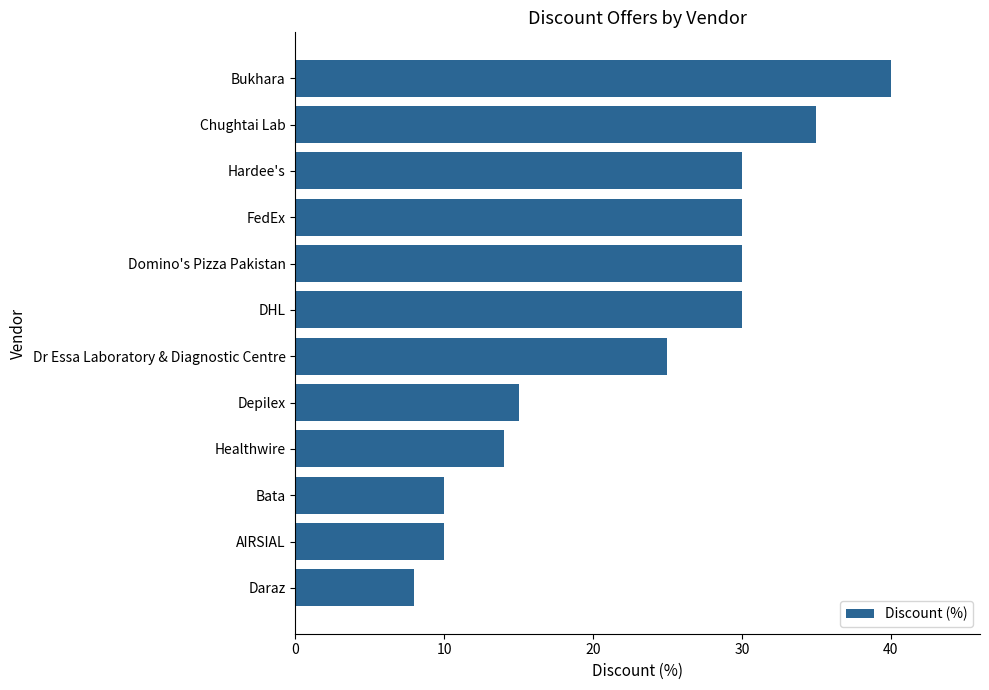

What is the change in value from Dr Essa Laboratory & Diagnostic Centre to Bukhara?

+15